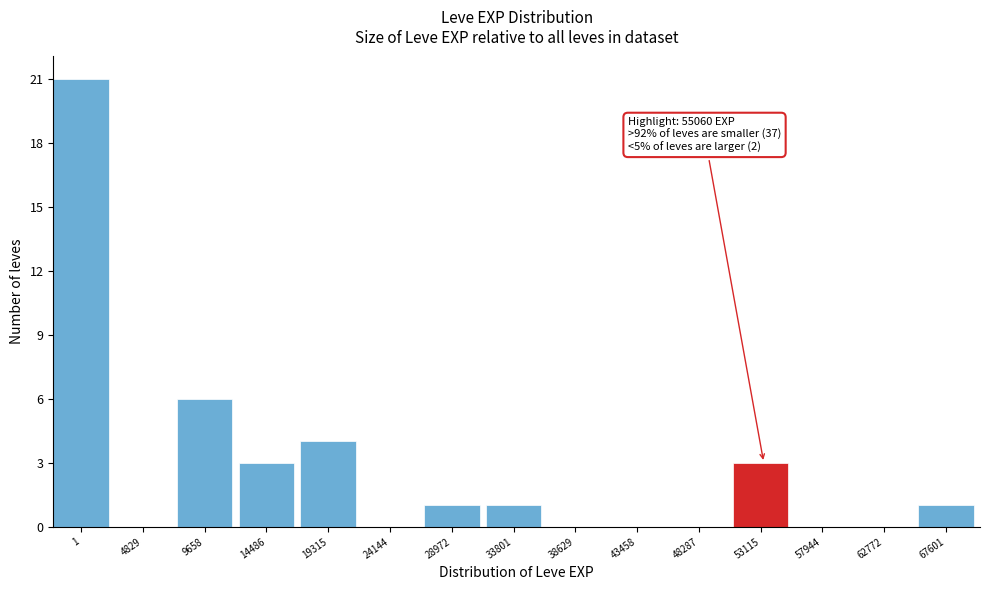

Reading left to right, what are all the values shown in this chart?

1=21	4829=0	9658=6	14486=3	19315=4	24144=0	28972=1	33801=1	38629=0	43458=0	48287=0	53115=3	57944=0	62772=0	67601=1